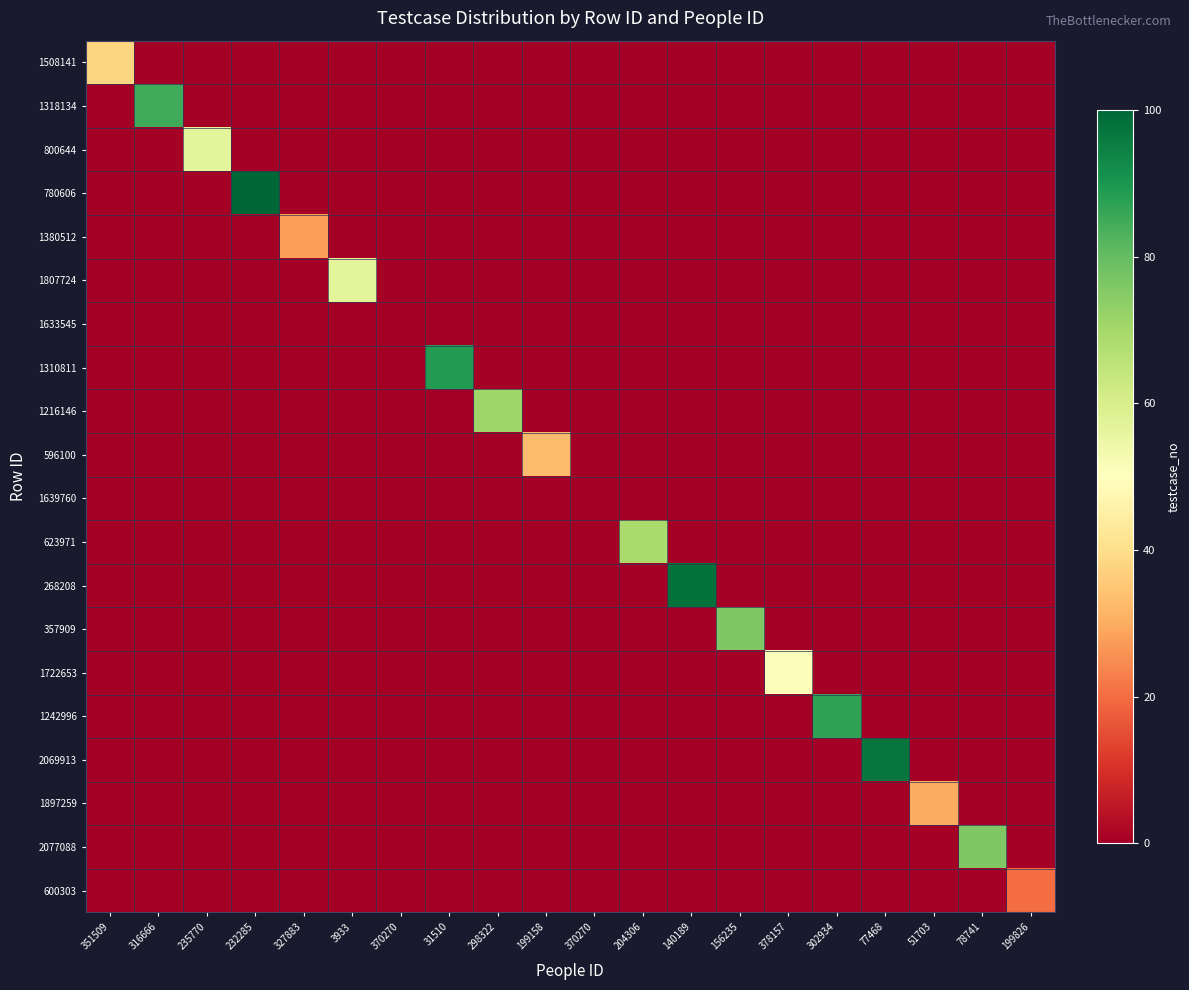

Between 298322 and 78741, which series saw the biggest shift?

2077088